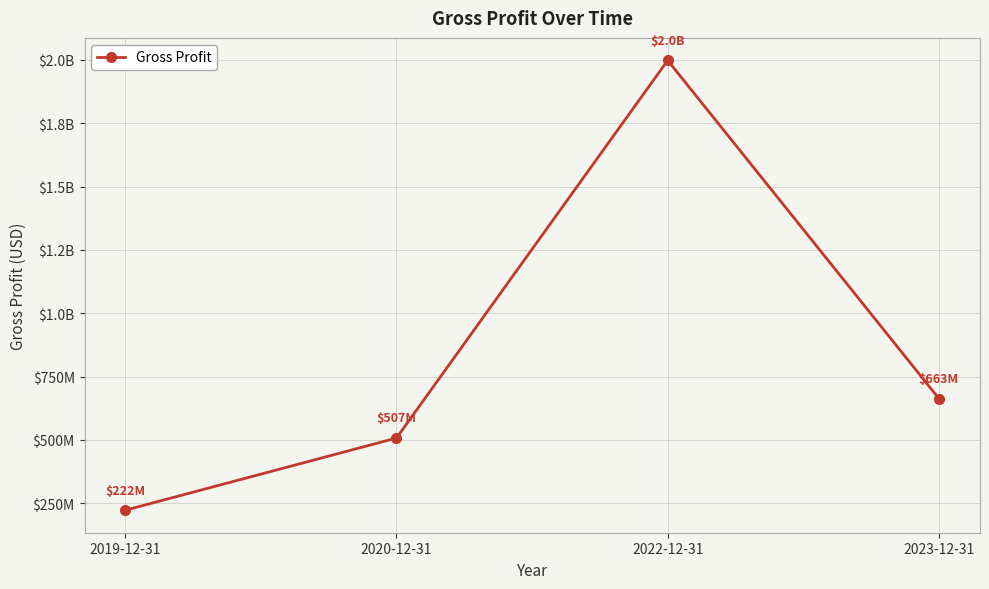

Does the chart have visible grid lines?

Yes